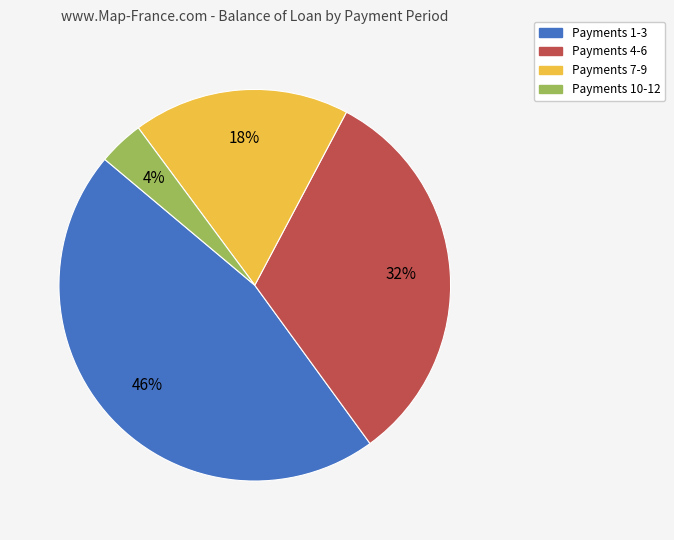

Does any single category account for the majority?

No